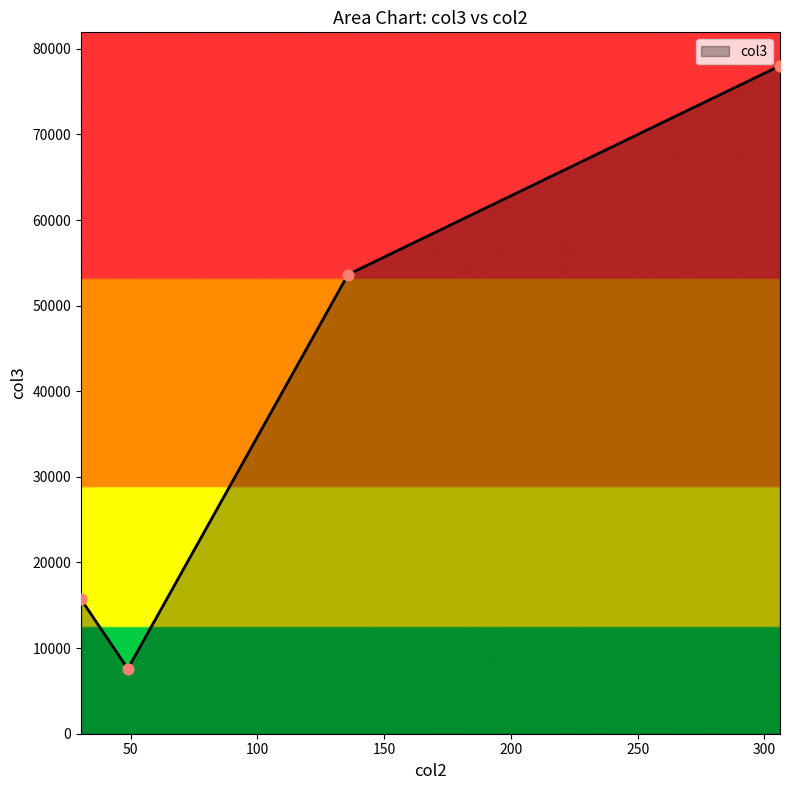

What is the minimum value shown in the chart?

7584.8